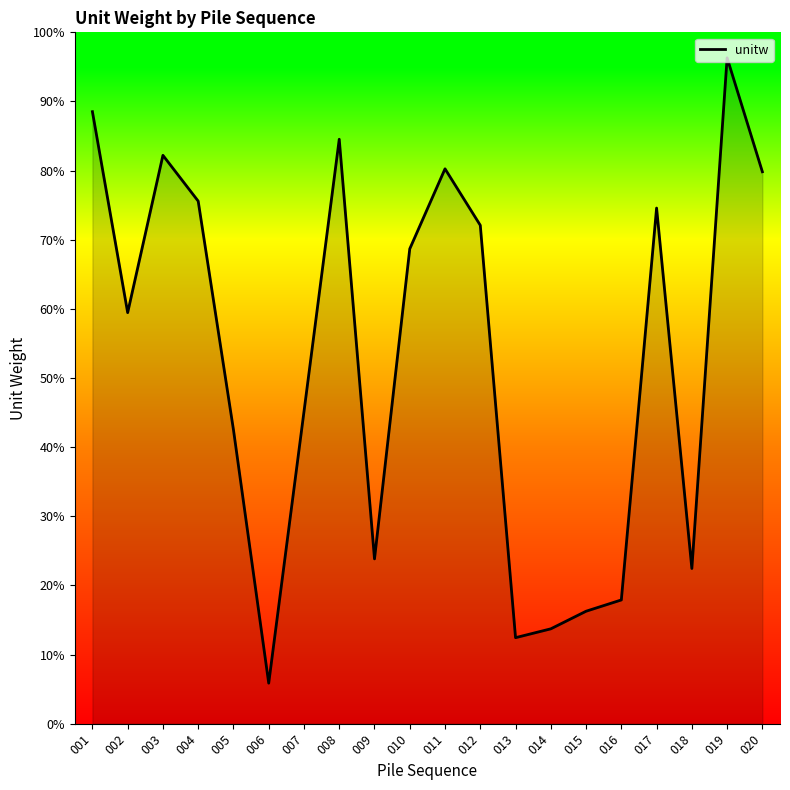

How many interior local peaks (higher than both neighbors) does the data have?

5